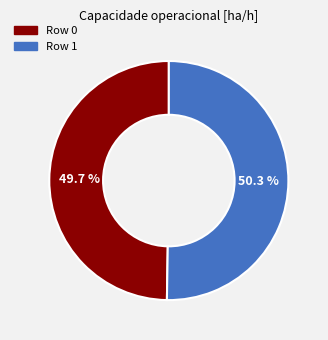

Count the number of slices in the pie.

2